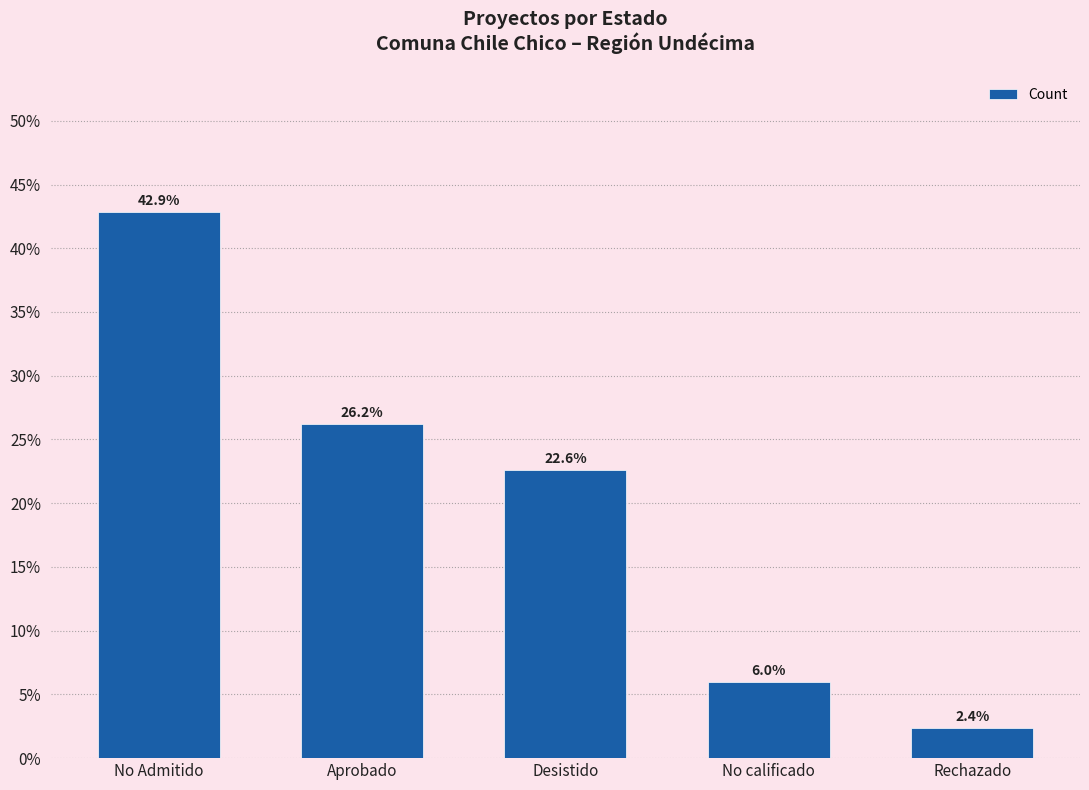

What is the difference between the maximum and second lowest values?

36.9